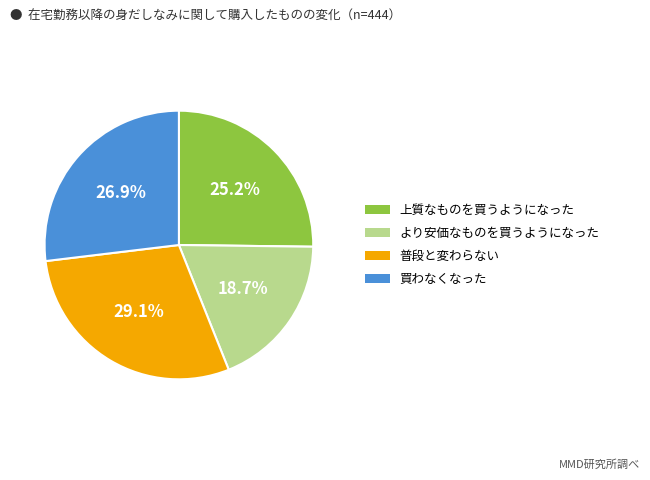

Count the number of slices in the pie.

4